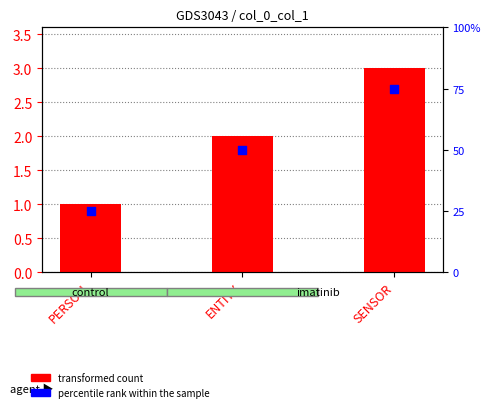

What are all the series names shown in the legend?

transformed count, percentile rank within the sample